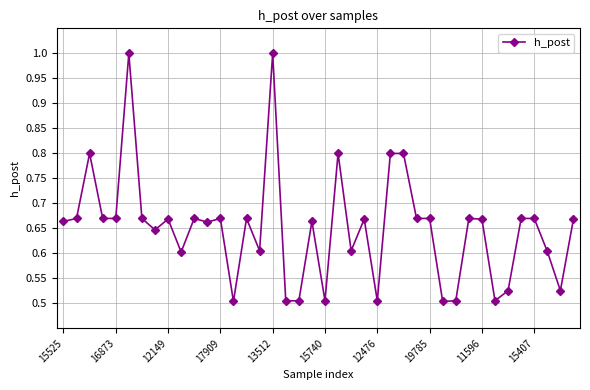

What is the greatest value displayed?

1.0